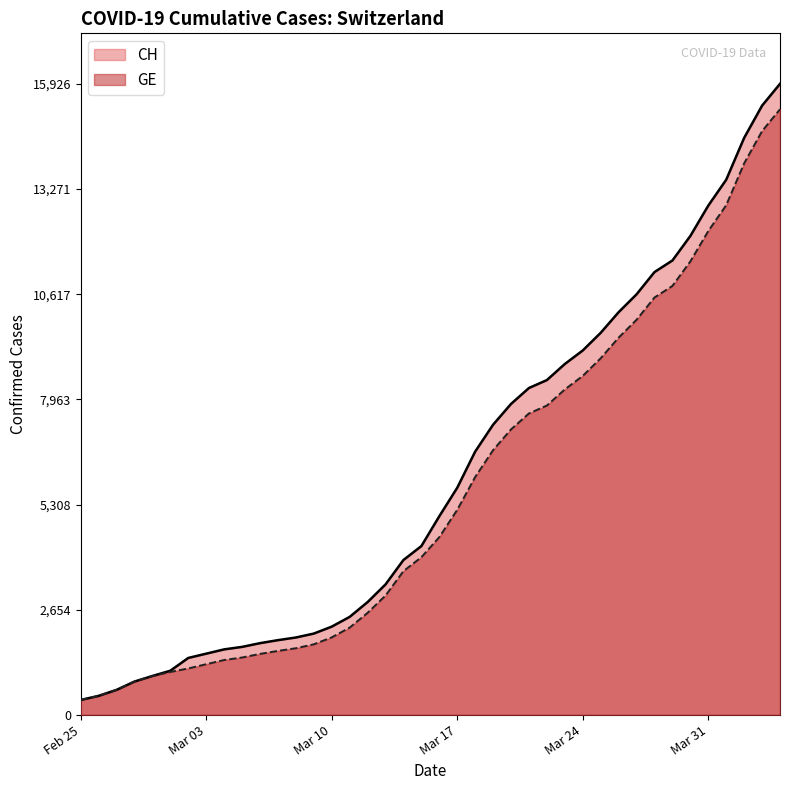

True or false: CH and GE cross at least once.

False